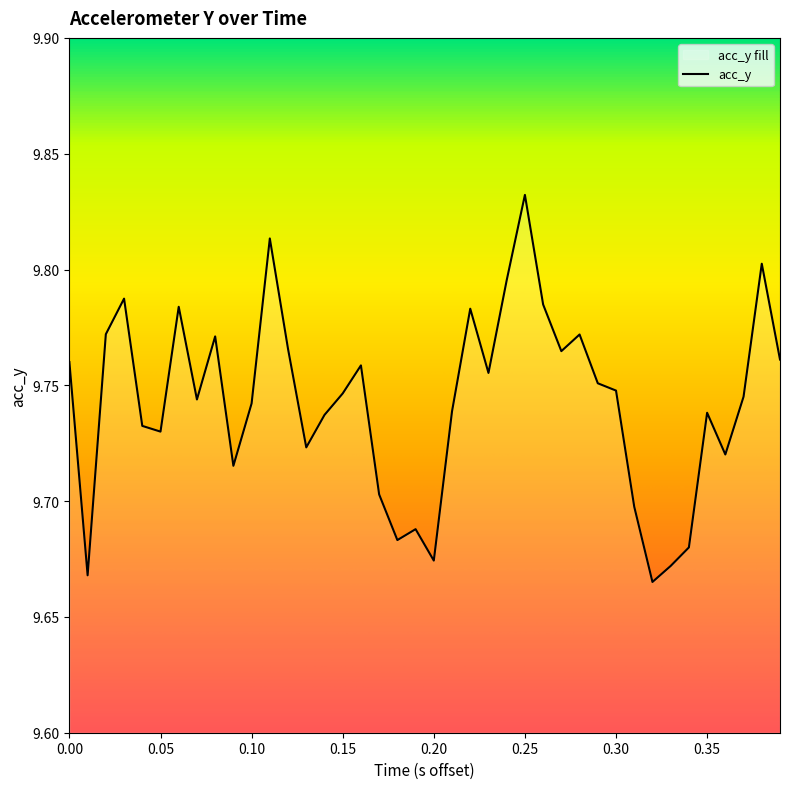

What is the average value?

9.7